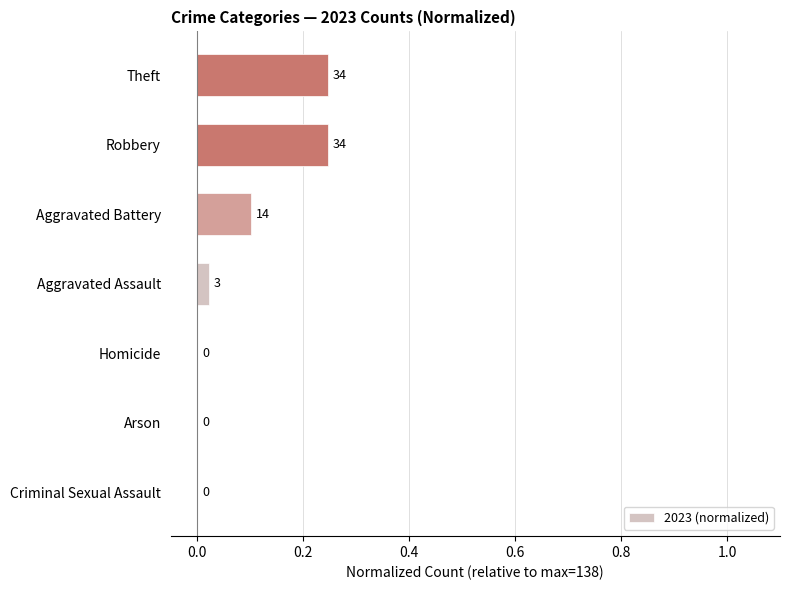

Are the bars horizontal?

Yes